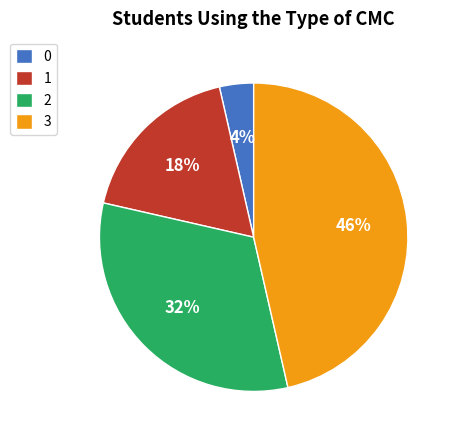

To the nearest percent, what percentage of the pie is 0?

4%